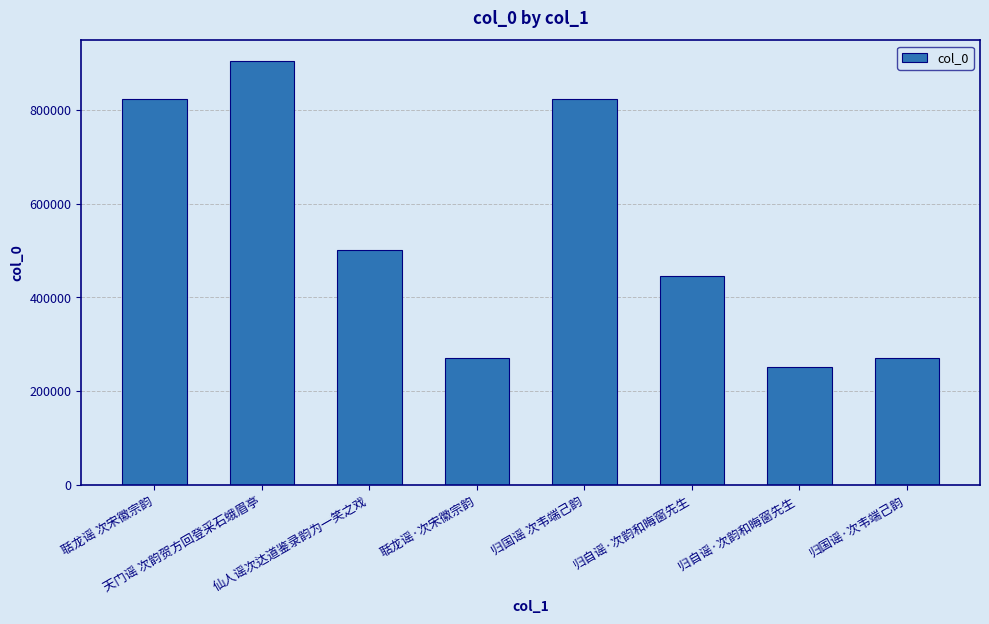

What is the greatest value displayed?

903662